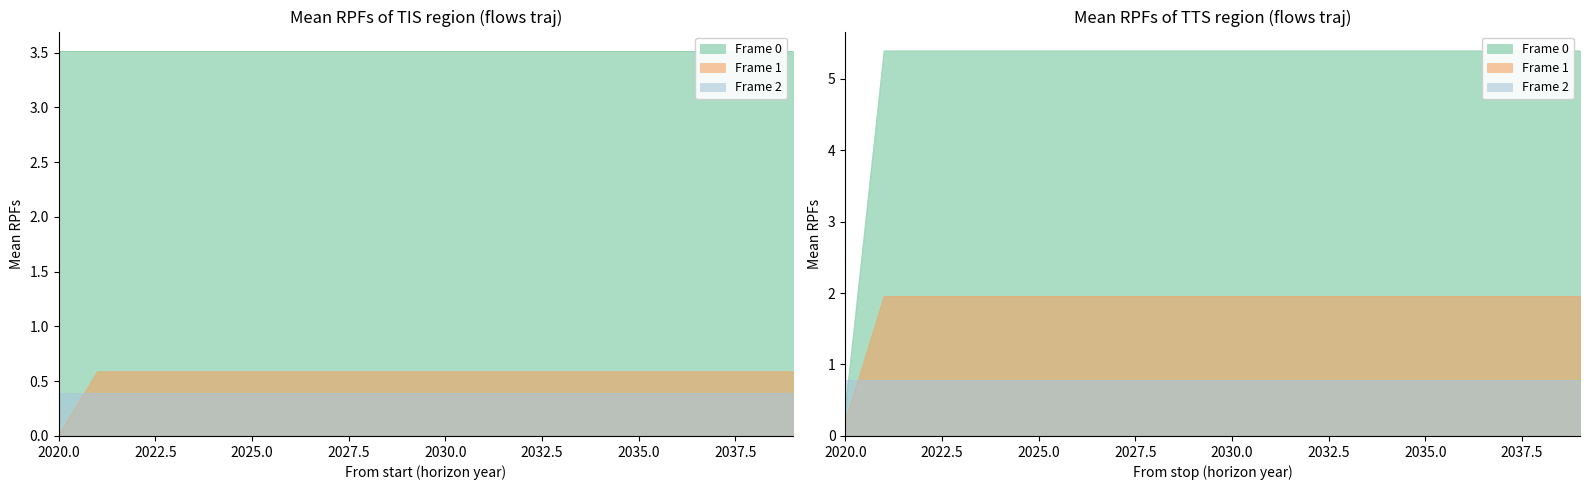

At how many categories does at least one series exceed 0?

20